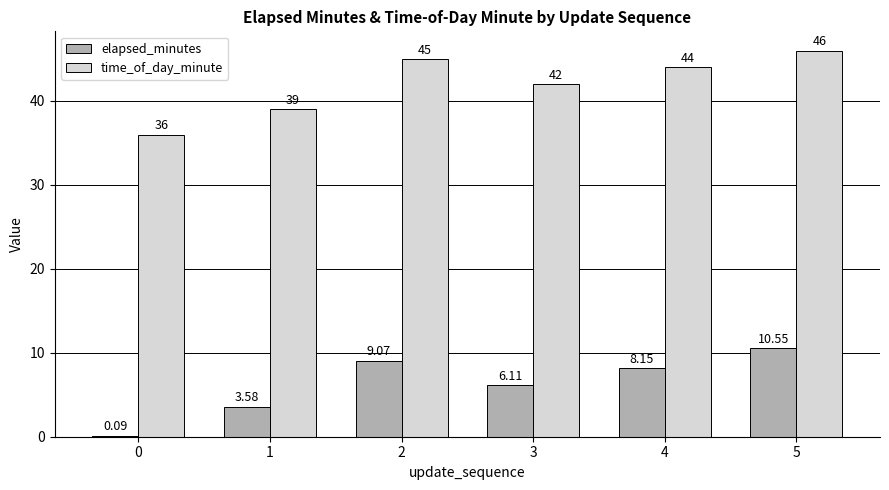

Between 1 and 4, which series saw the biggest shift?

time_of_day_minute